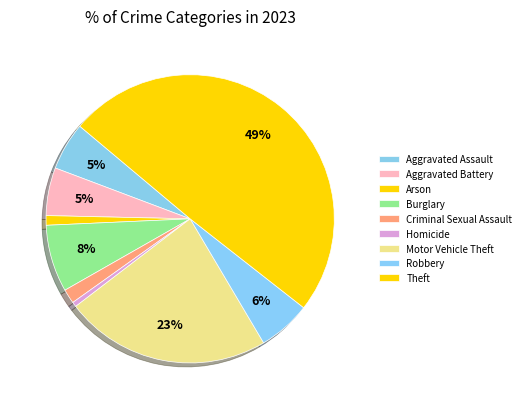

Is there a majority slice in this chart?

No